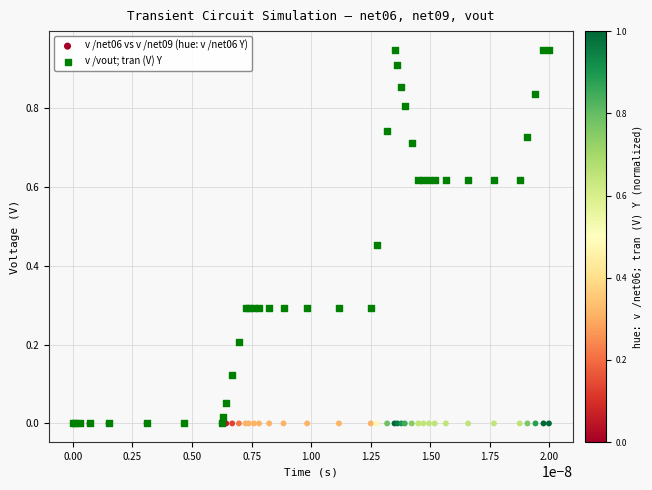

What are all the series names shown in the legend?

v /net06 vs v /net09 (hue: v /net06 Y), v /vout; tran (V) Y